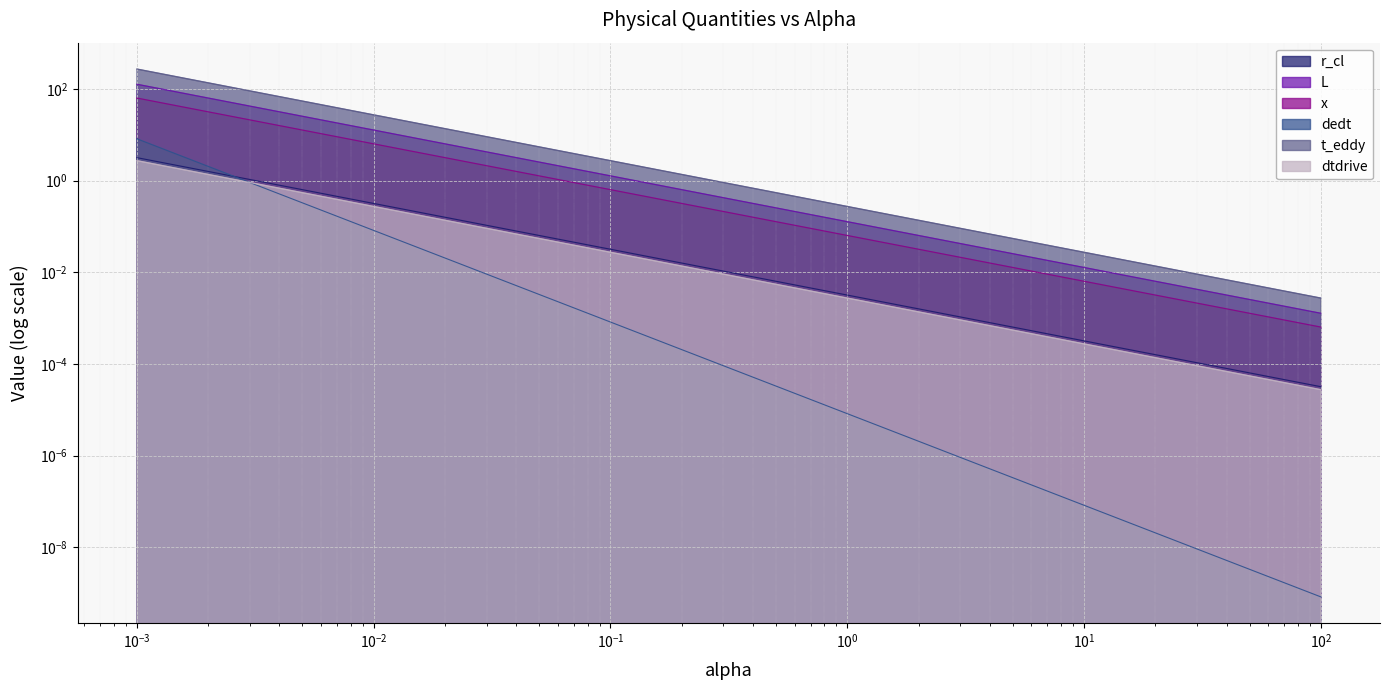

Does the chart display data point markers on the line(s)?

No